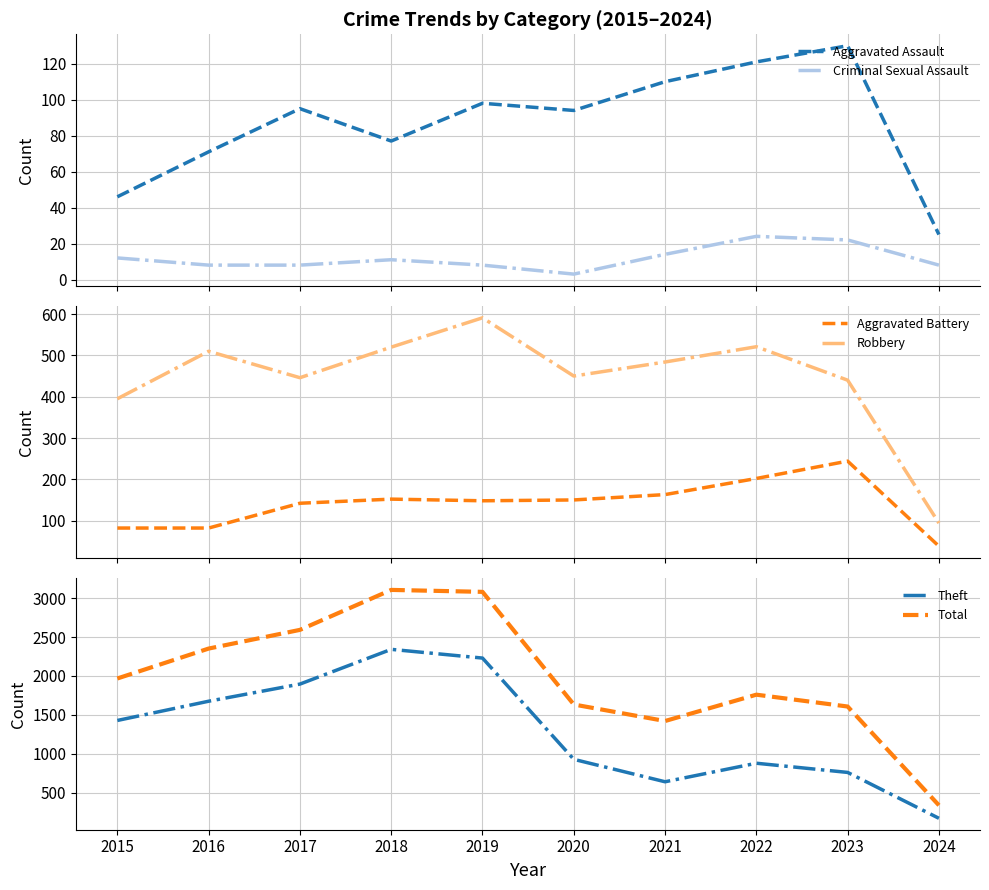

Is it true that Criminal Sexual Assault equals 6 at 2023?

False